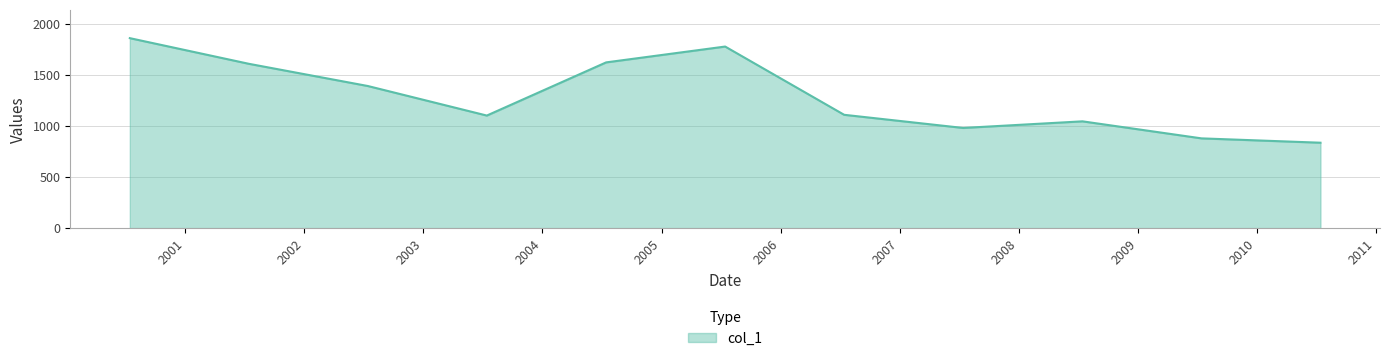

What is the maximum value shown in the chart?

1859.2